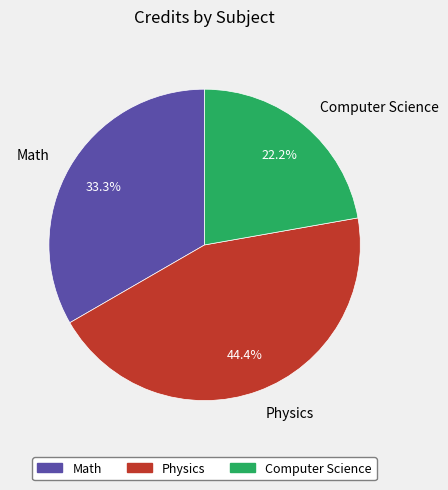

True or false: Math accounts for 44% of the total.

False